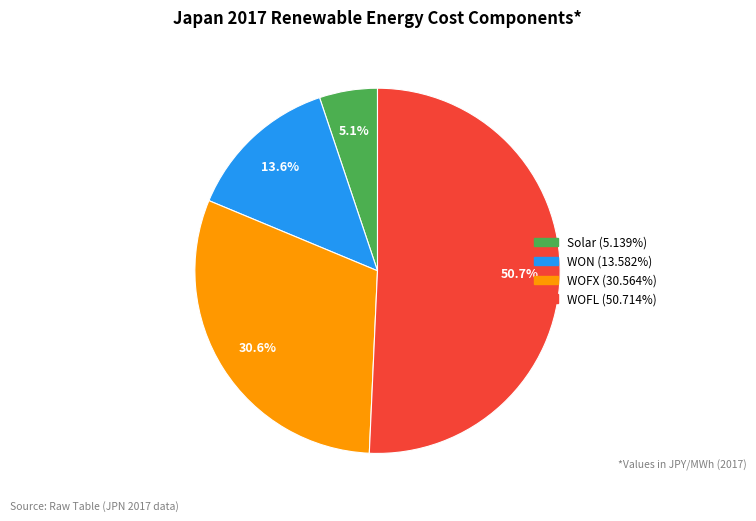

True or false: WOFX accounts for 31% of the total.

True